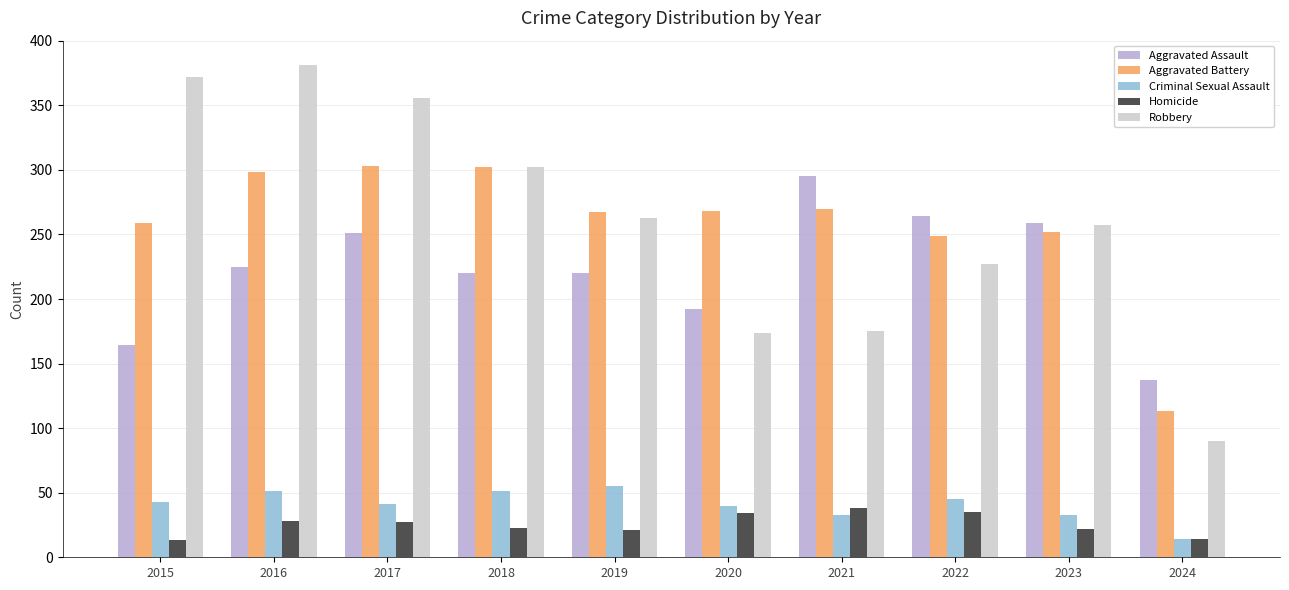

Where does the Aggravated Battery series first go above 268?

2016